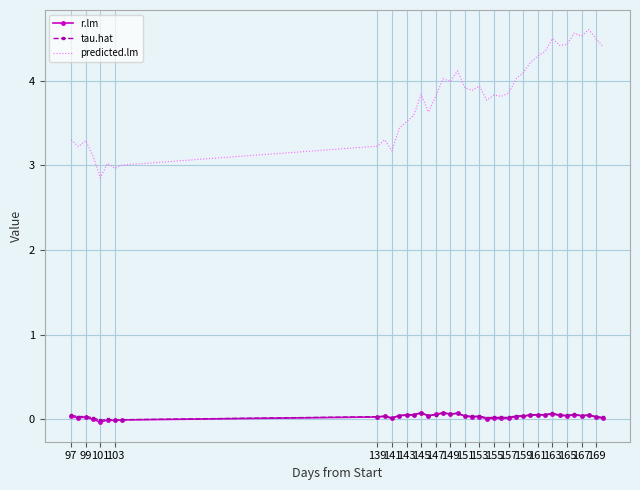

Which series has the largest range (max minus min)?

predicted.lm